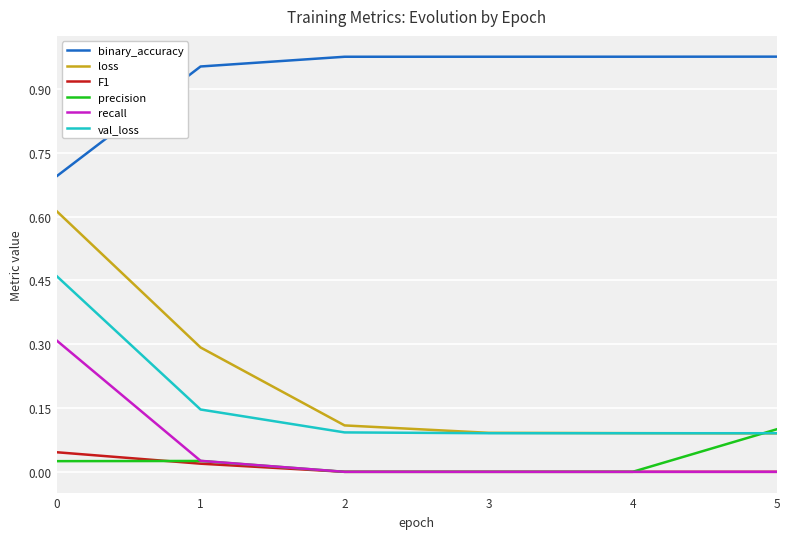

Does the chart have visible grid lines?

Yes